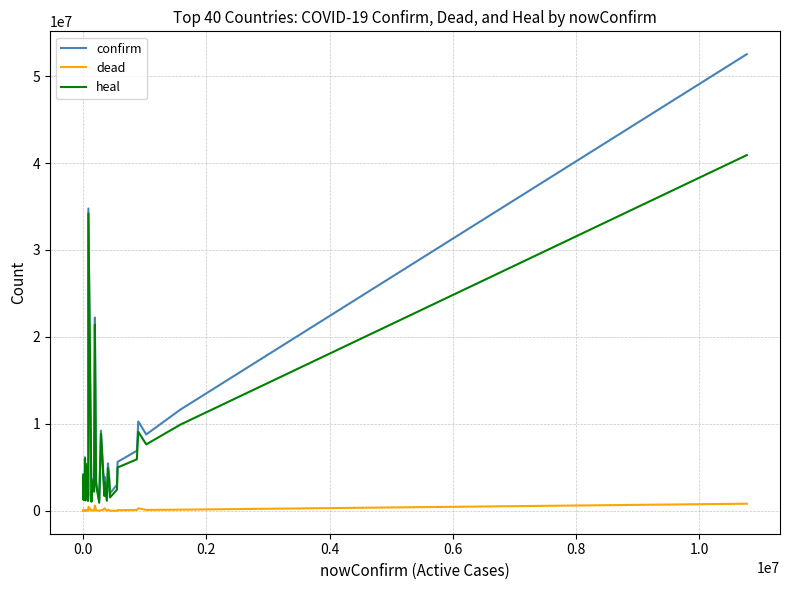

Rank the series by their maximum value, from highest to lowest.

confirm, heal, dead